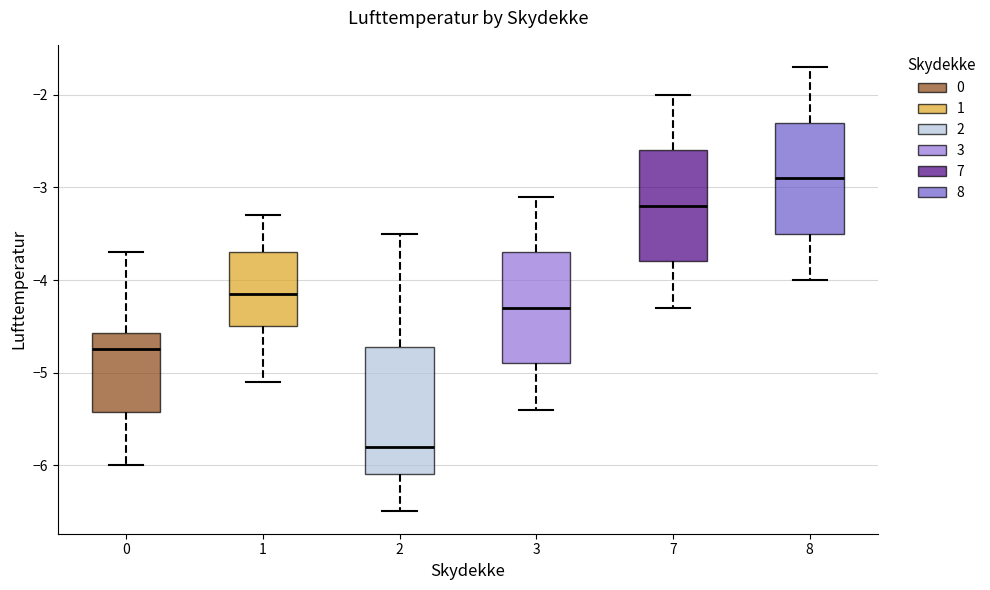

Reading left to right, transcribe this box plot: for each box, give where its median line is, the range the box spans, and where its two whiskers end, as read against the y-axis. The values are not printed on the chart, so give them approximately, as read against the axis.

0: median -4.7, box -5.4 to -4.6, whiskers -6.0 to -3.7
1: median -4.1, box -4.5 to -3.7, whiskers -5.1 to -3.3
2: median -5.8, box -6.1 to -4.7, whiskers -6.5 to -3.5
3: median -4.3, box -4.9 to -3.7, whiskers -5.4 to -3.1
7: median -3.2, box -3.8 to -2.6, whiskers -4.3 to -2.0
8: median -2.9, box -3.5 to -2.3, whiskers -4.0 to -1.7